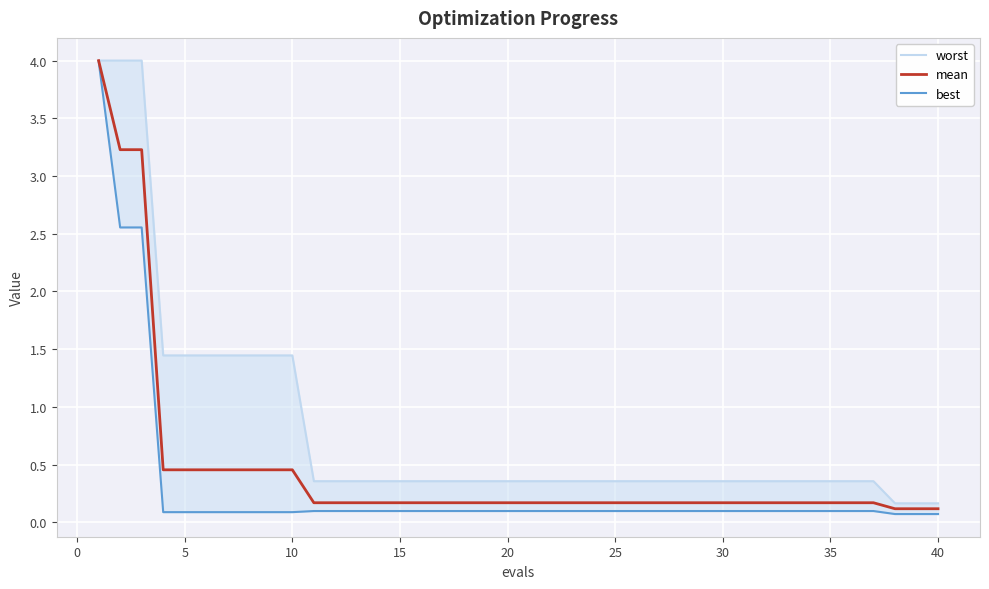

How many lines are shown in the chart?

3